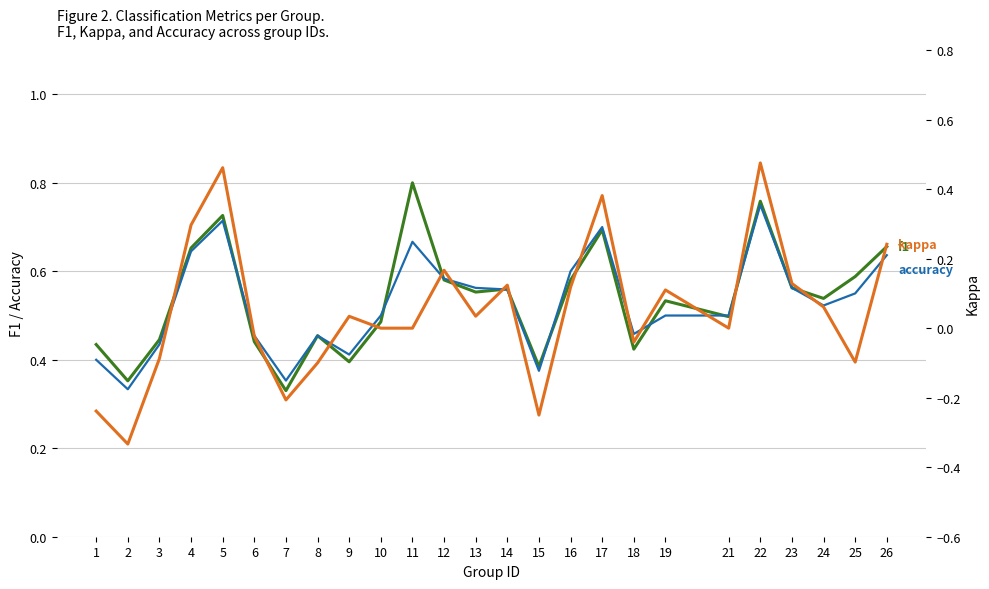

At which category is the sum across all series the highest?

22